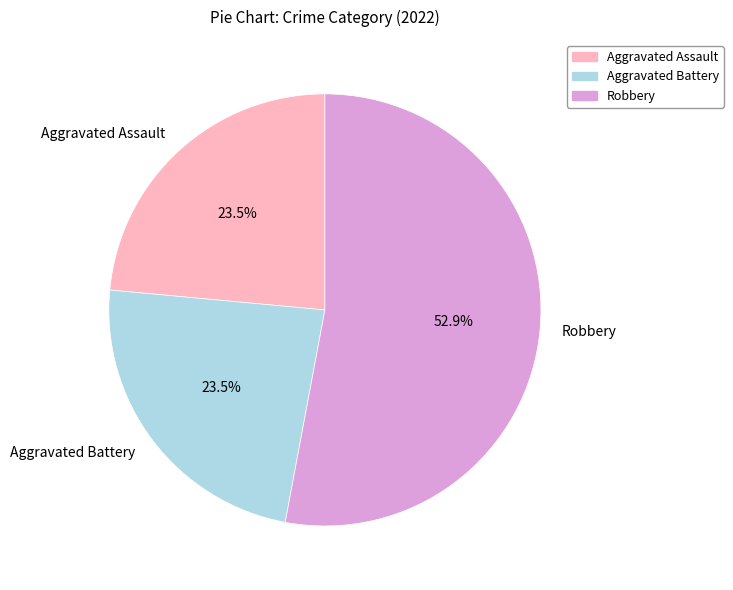

Is the sum of Aggravated Assault and Robbery greater than half?

Yes